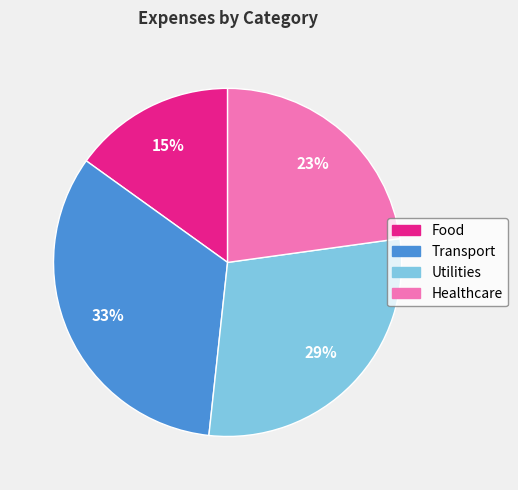

To the nearest percent, what portion does Food represent?

15%